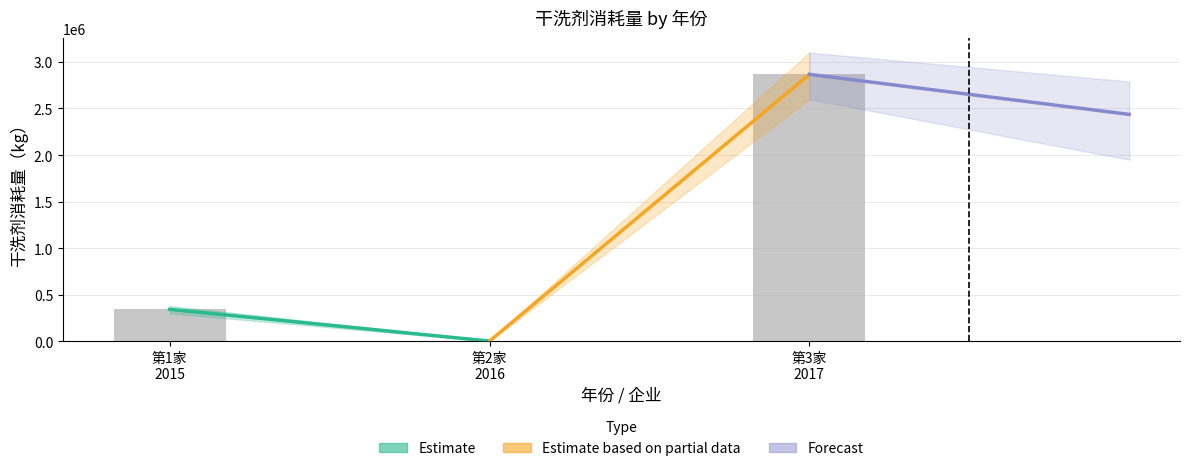

What is the maximum value shown in the chart?

2866385.0